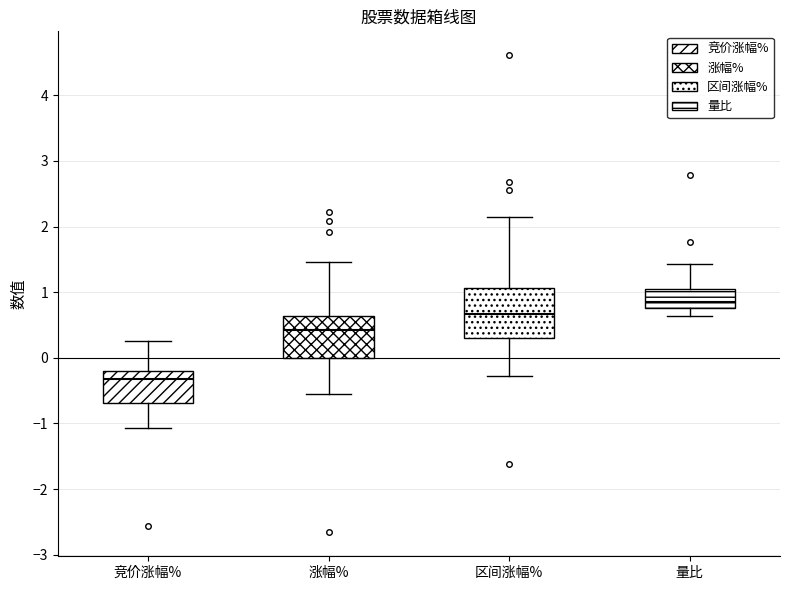

Reading left to right, transcribe this box plot: for each box, give where its median line is, the range the box spans, and where its two whiskers end, as read against the y-axis. The values are not printed on the chart, so give them approximately, as read against the axis.

竞价涨幅%: median -0.3, box -0.7 to -0.2, whiskers -1.1 to 0.3
涨幅%: median 0.4, box 0.0 to 0.6, whiskers -0.5 to 1.5
区间涨幅%: median 0.7, box 0.3 to 1.1, whiskers -0.3 to 2.2
量比: median 0.8 (just above the box's lower edge), box 0.8 to 1.0, whiskers 0.6 to 1.4